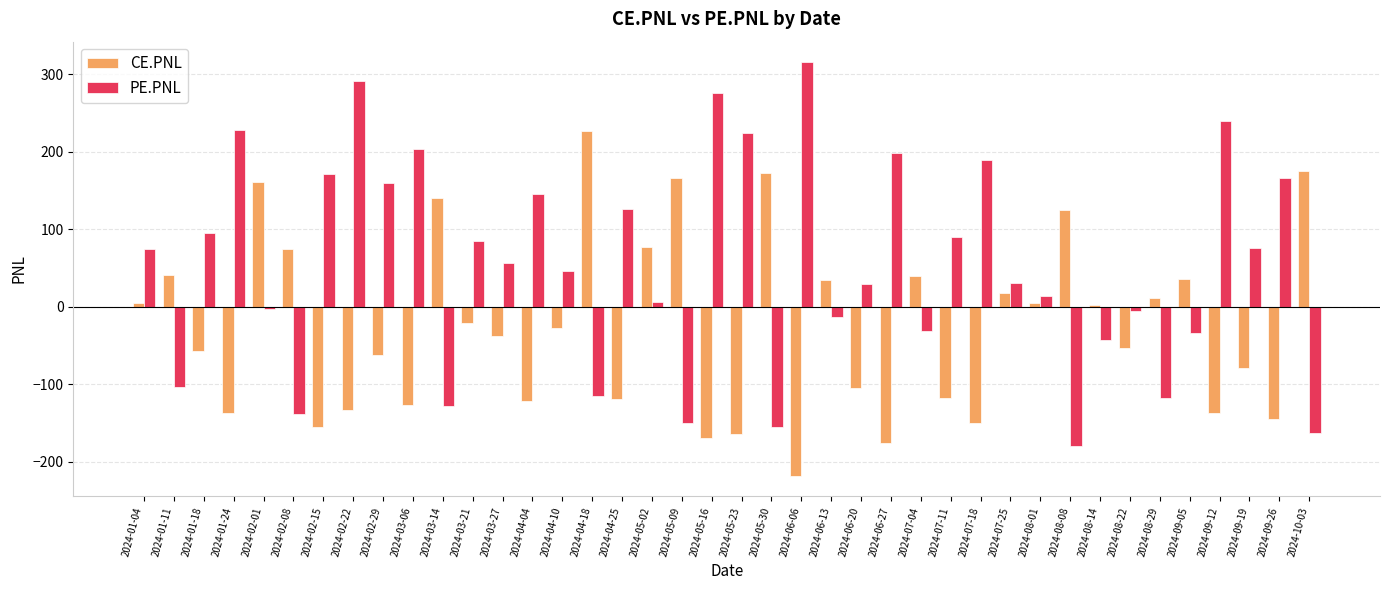

Between 2024-02-29 and 2024-05-30, which series saw the biggest shift?

PE.PNL